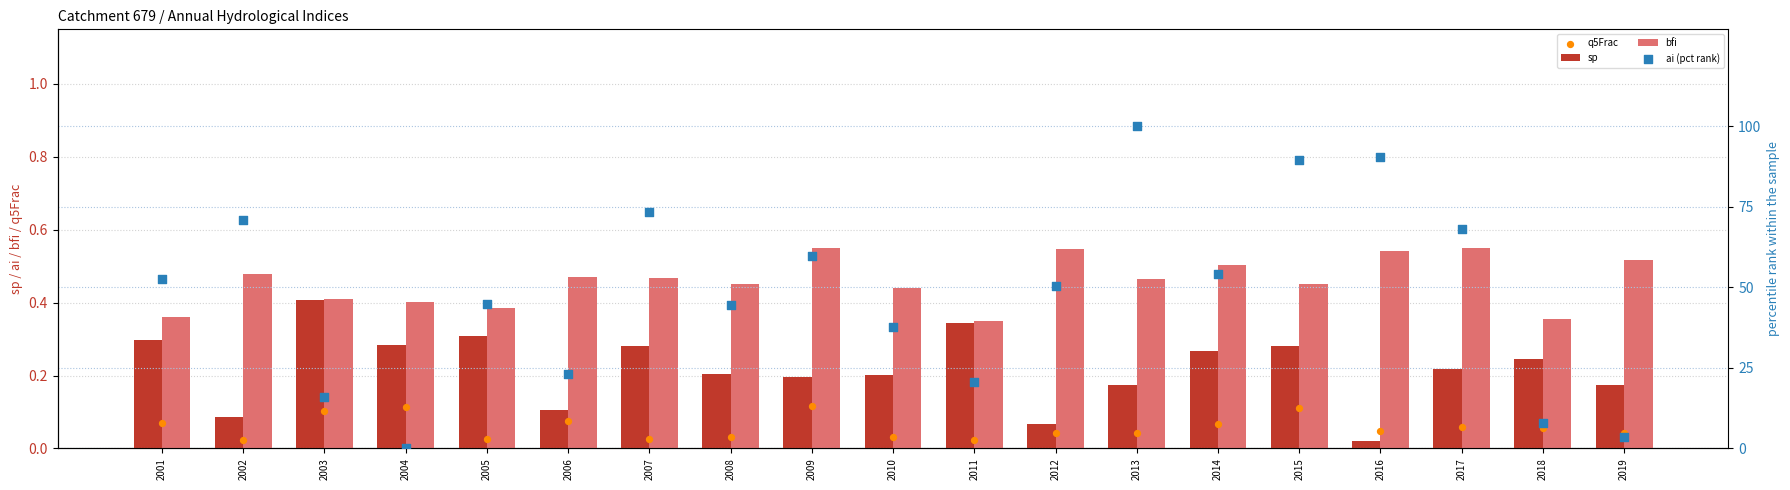

What are all the series names shown in the legend?

sp, bfi, q5Frac, ai (pct rank)